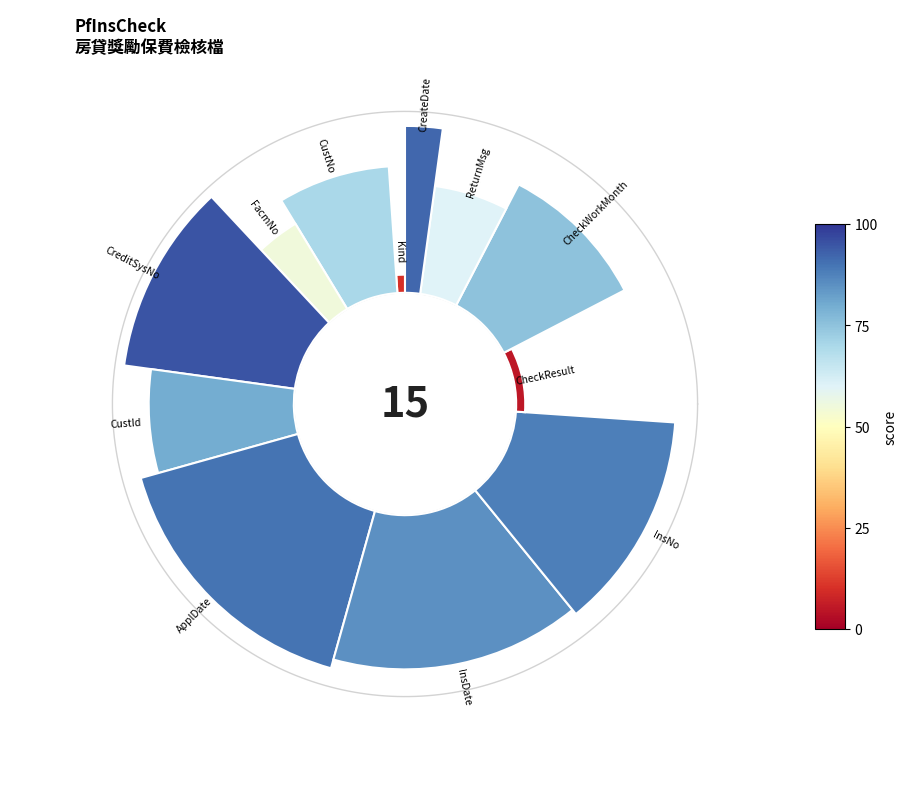

How many slices are in this pie chart?

12